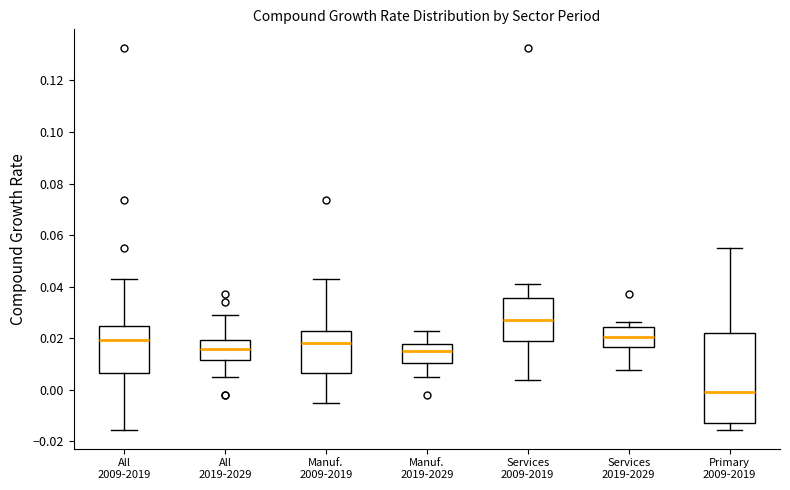

Which box is the tallest, from its lower edge to its upper edge?

Primary 2009-2019